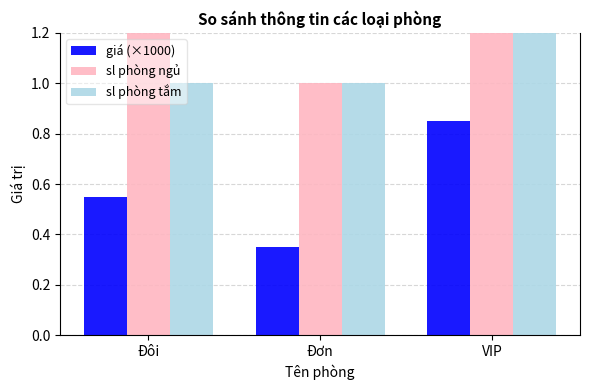

What is the value of the sl phòng tắm bar at the 3rd from the left?

2.0